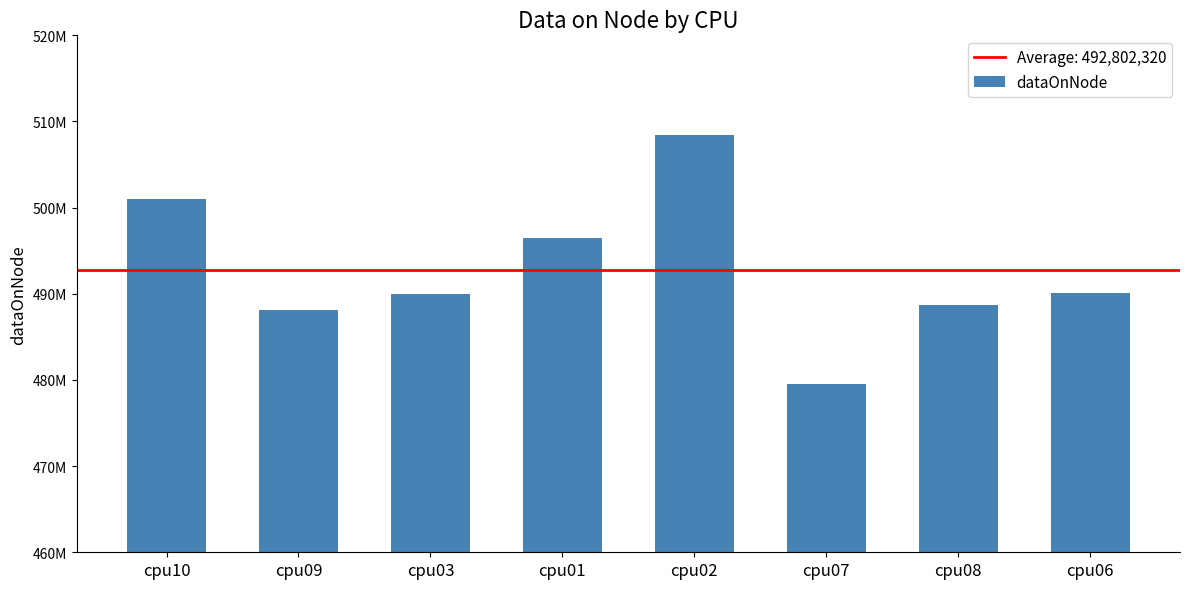

What is the difference between the second highest and second lowest values?

12898844